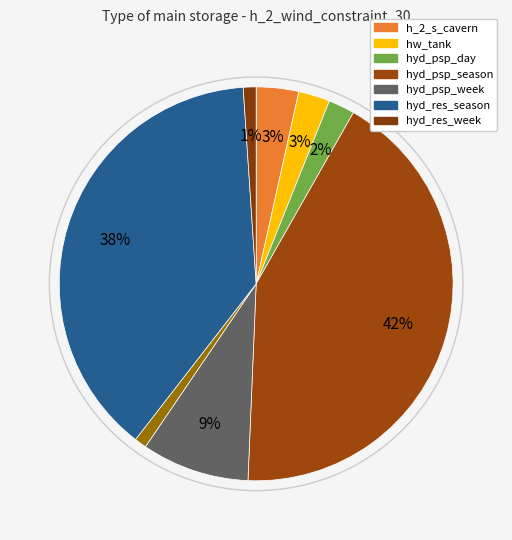

Count the number of slices in the pie.

9